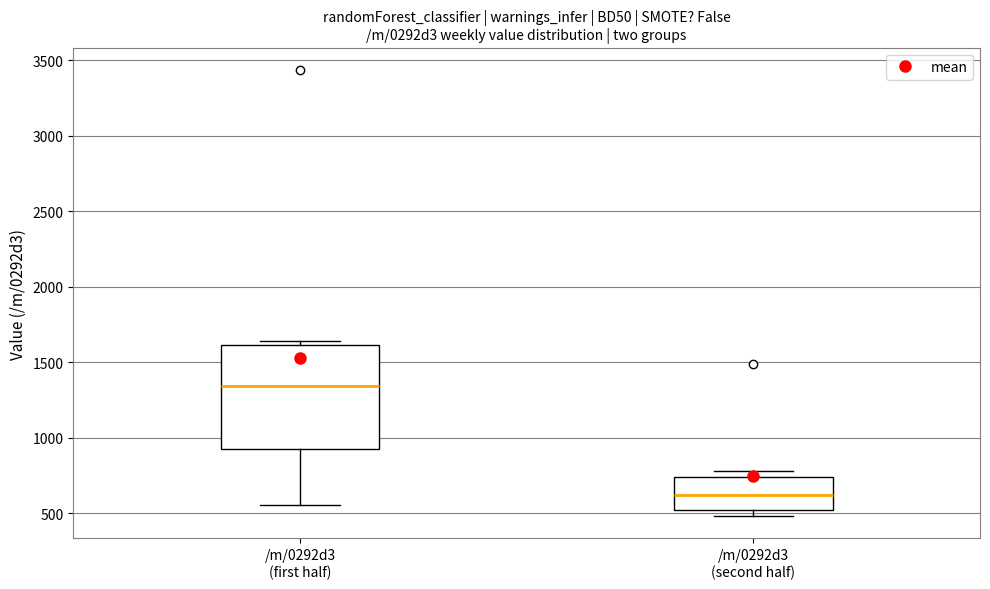

Comparing the boxes themselves (not the whiskers), which one is the tallest?

/m/0292d3 (first half)